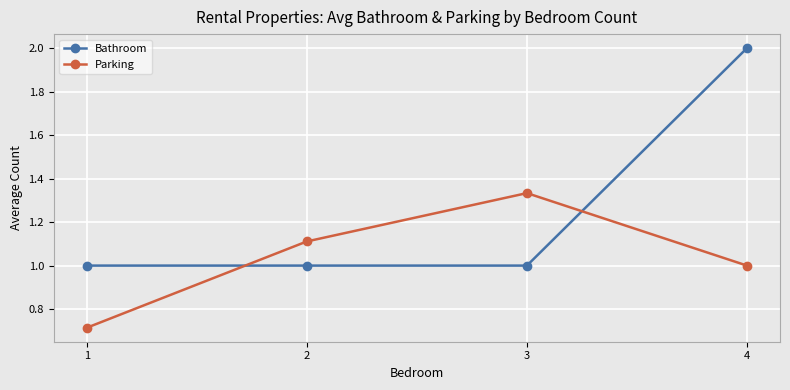

How many lines are shown in the chart?

2